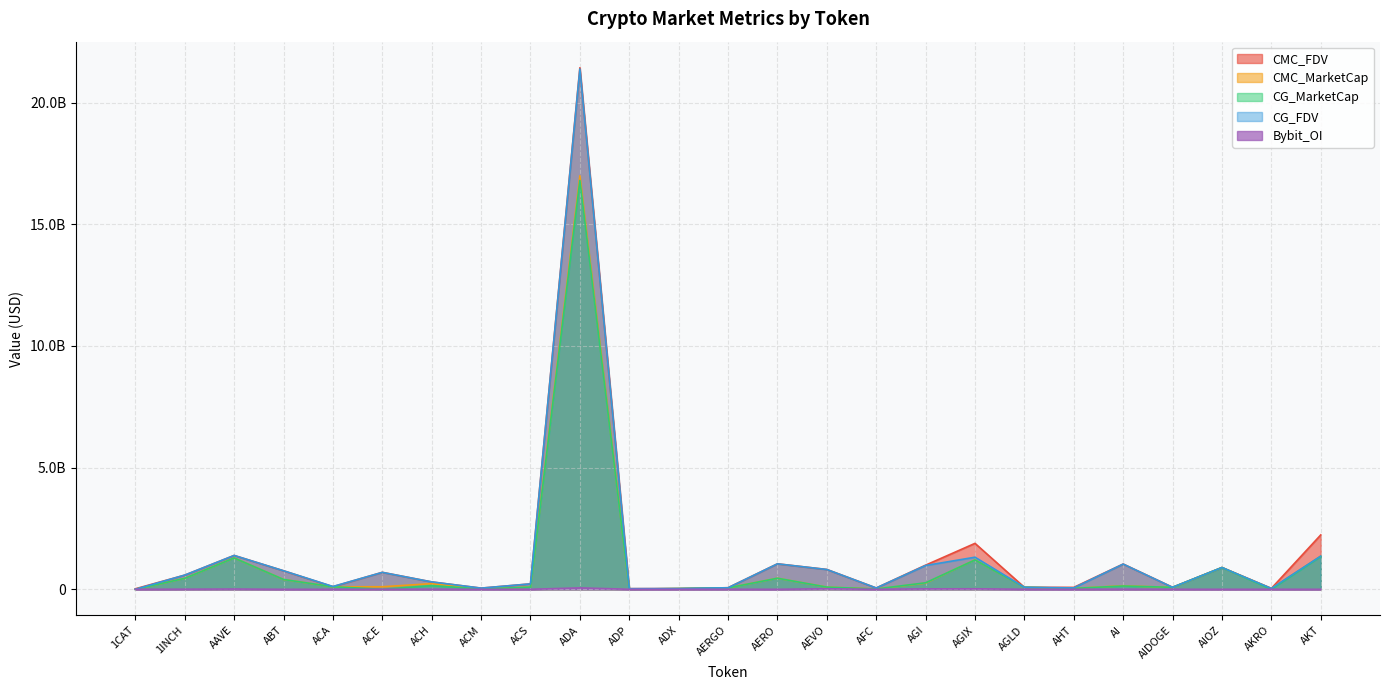

True or false: CMC_FDV and Bybit_OI cross at least once.

False